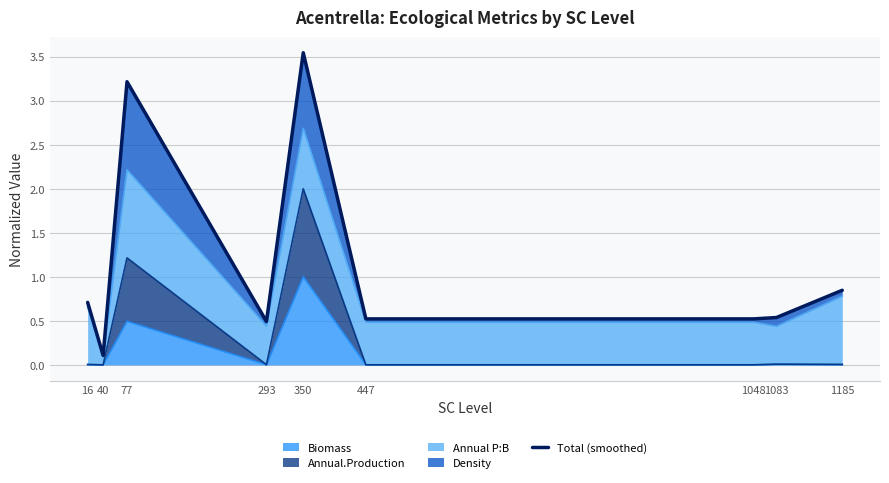

True or false: the data shows 0.4 at 447.

False